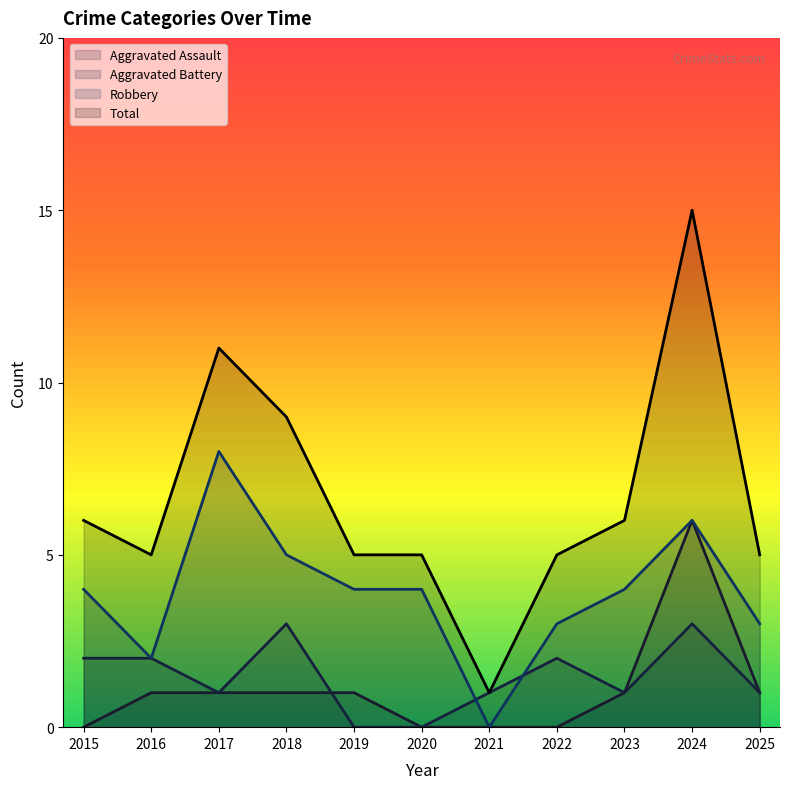

The Aggravated Assault series shows 0 at 2025. True or false?

False